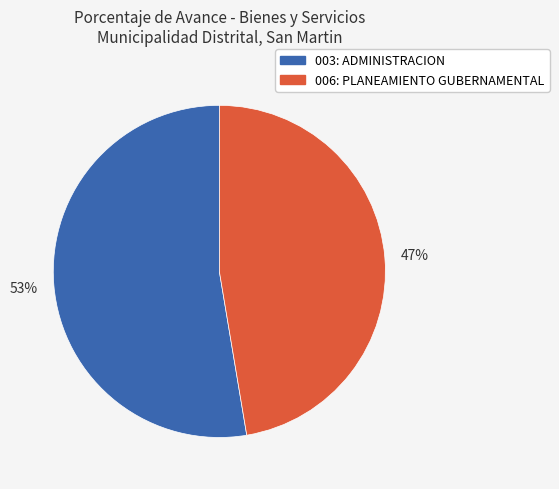

To the nearest percent, what is the combined percentage of 003: ADMINISTRACION and 006: PLANEAMIENTO GUBERNAMENTAL?

100%